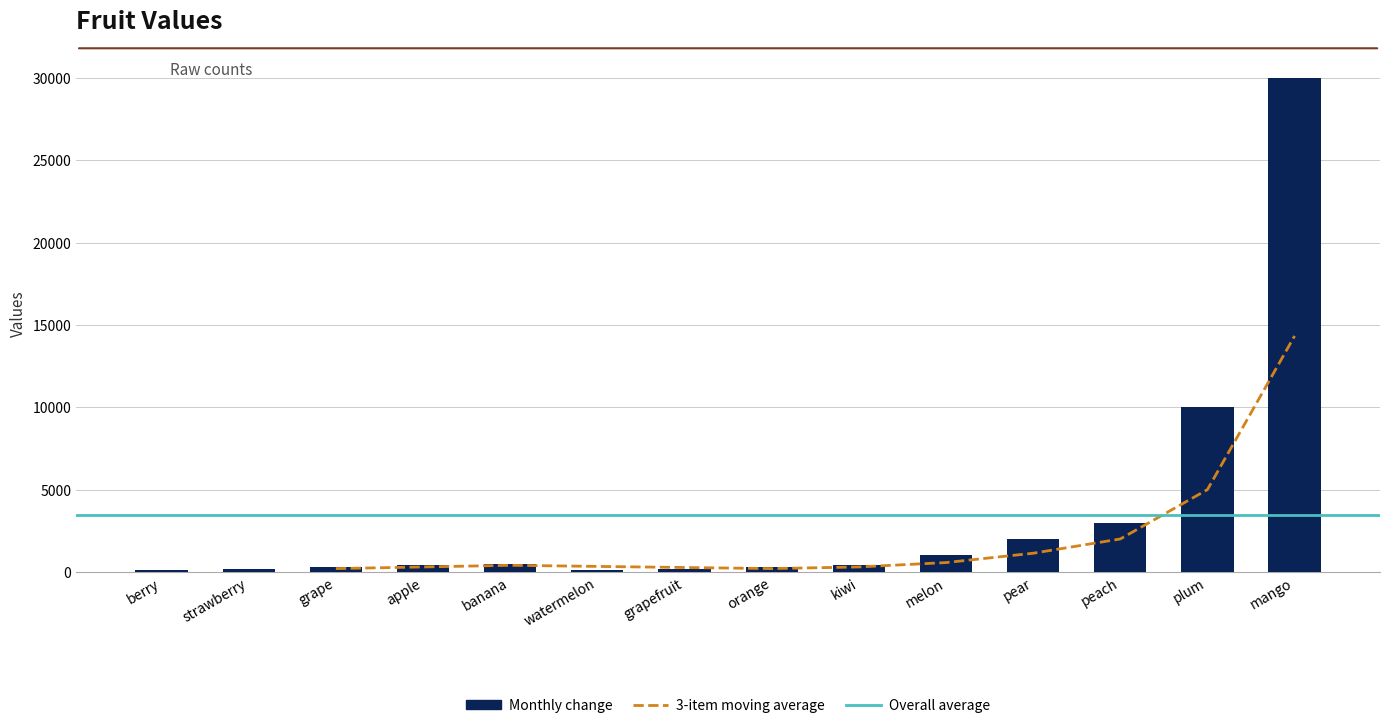

Where does the data first go above 400?

banana